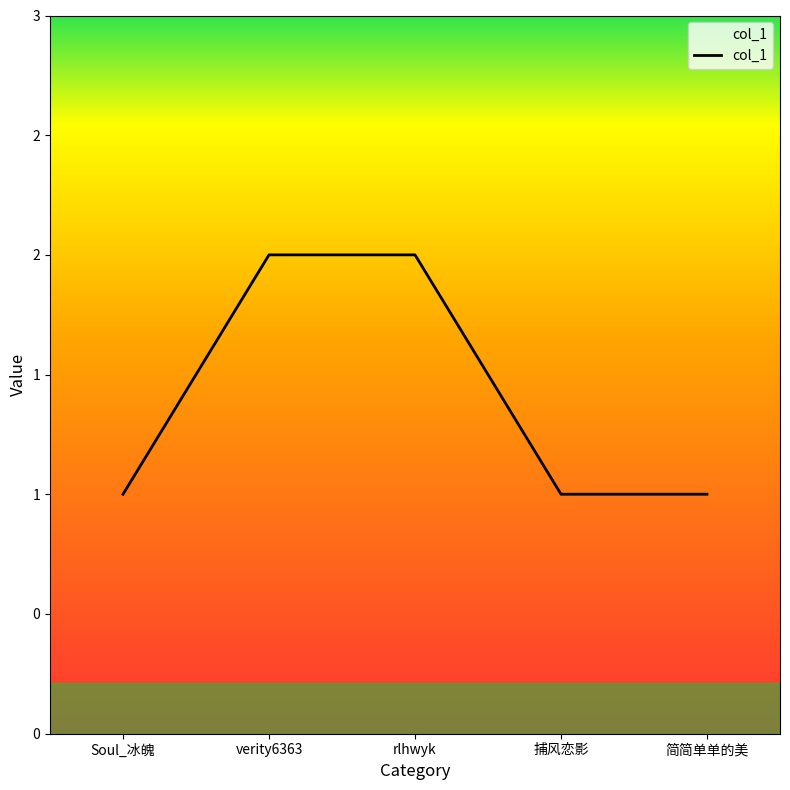

Is this an area chart (filled region under the line)?

Yes